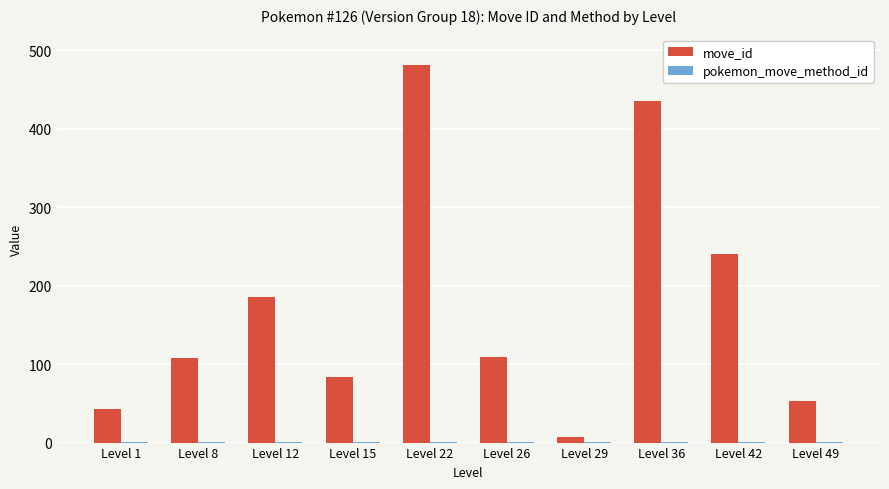

What is the total value across all series at Level 36?

437